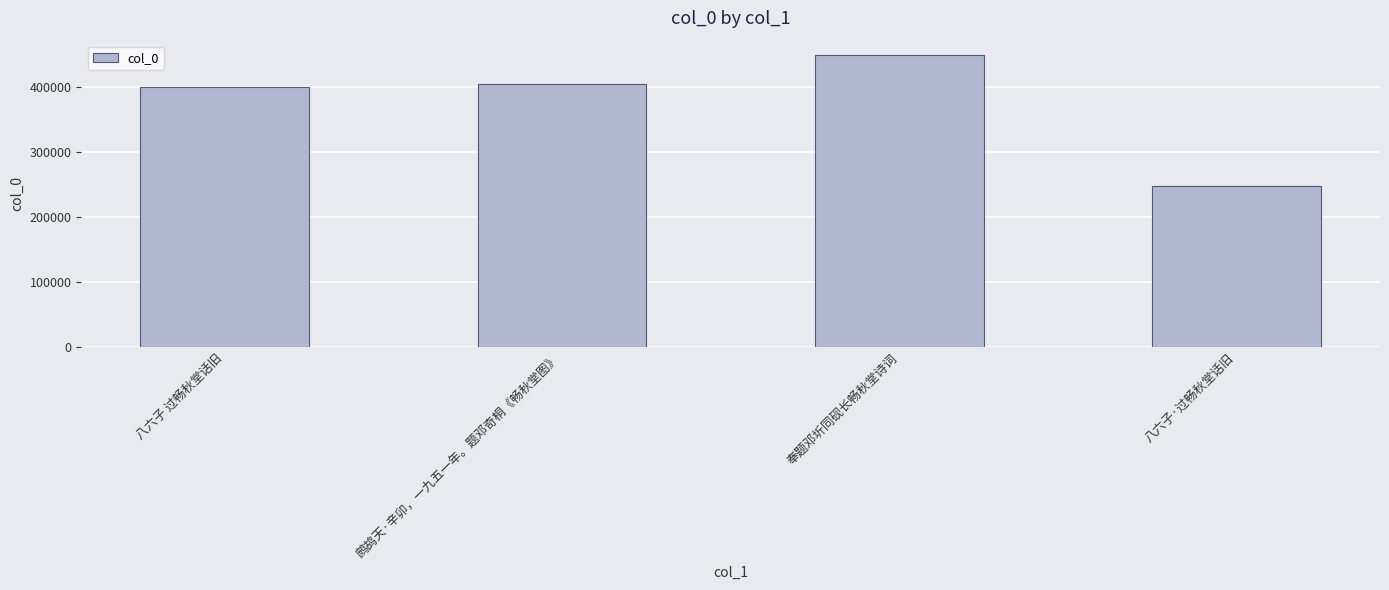

How many categories are shown in the chart?

4